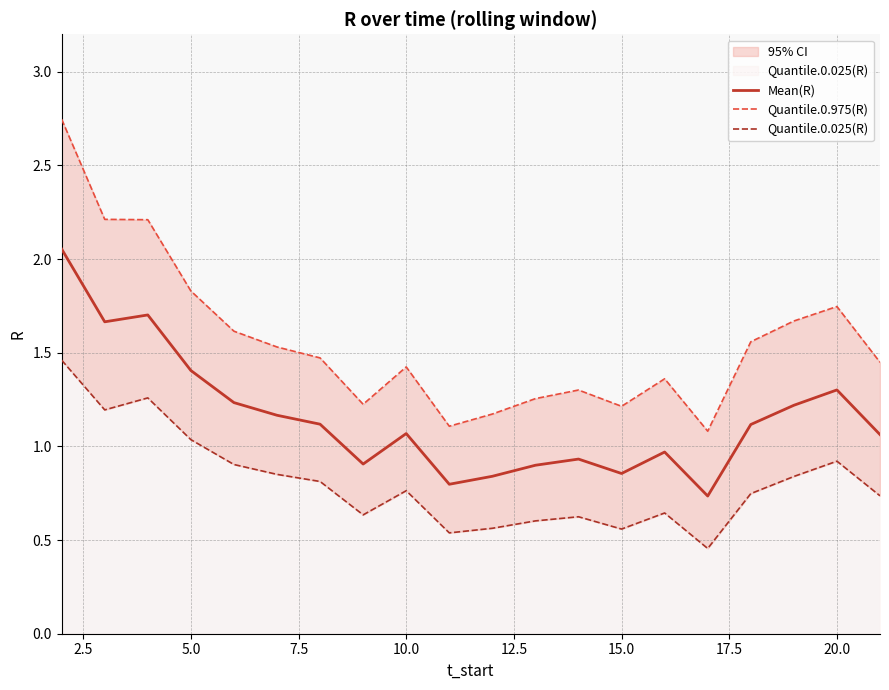

How many categories are shown in the chart?

20